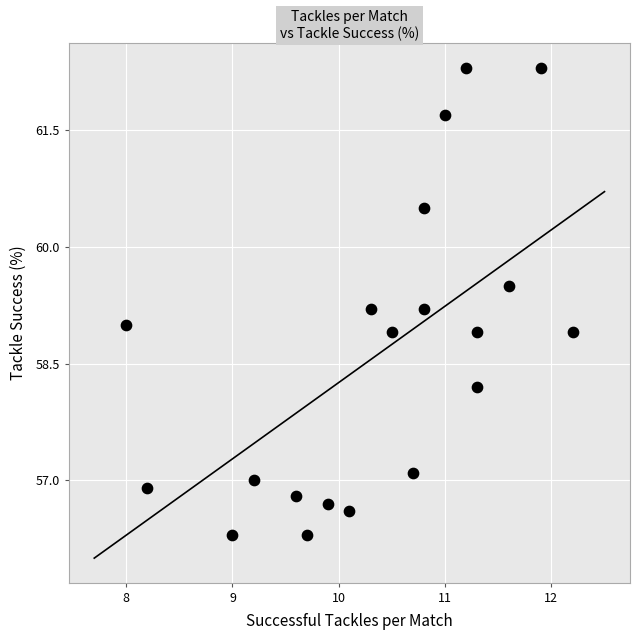

What is the range of X values (max minus min)?

4.2